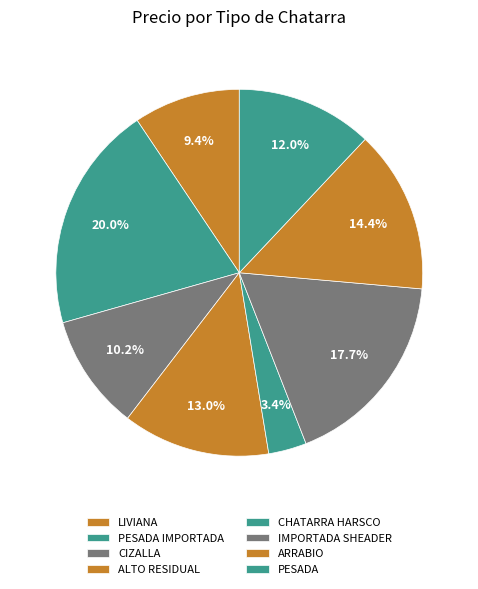

Rank the categories by value from lowest to highest.

CHATARRA HARSCO, LIVIANA, CIZALLA, PESADA, ALTO RESIDUAL, ARRABIO, IMPORTADA SHEADER, PESADA IMPORTADA